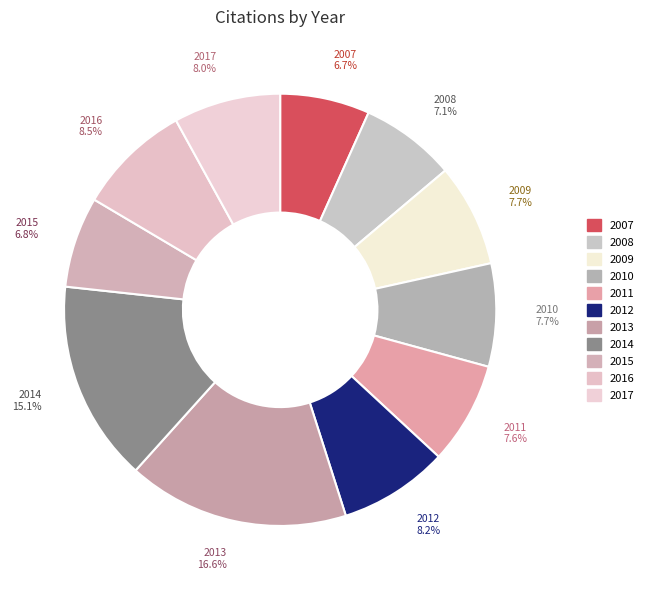

Does 2017 represent more than half of the total?

No